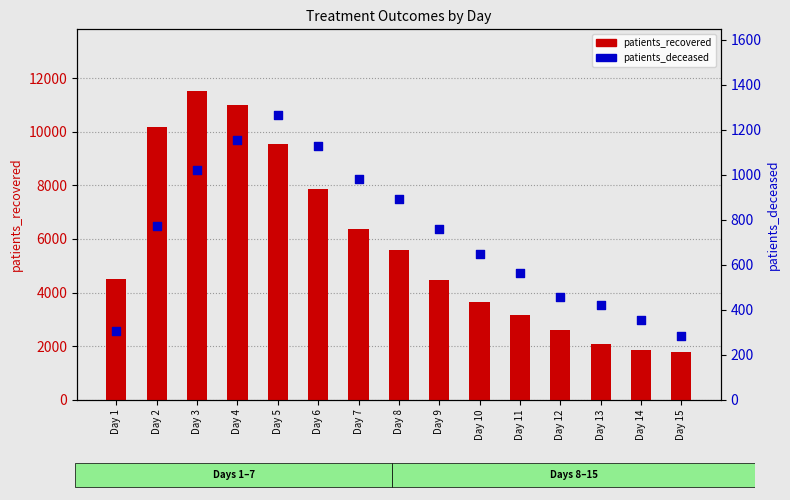

Which series has the largest total across all categories?

patients_recovered